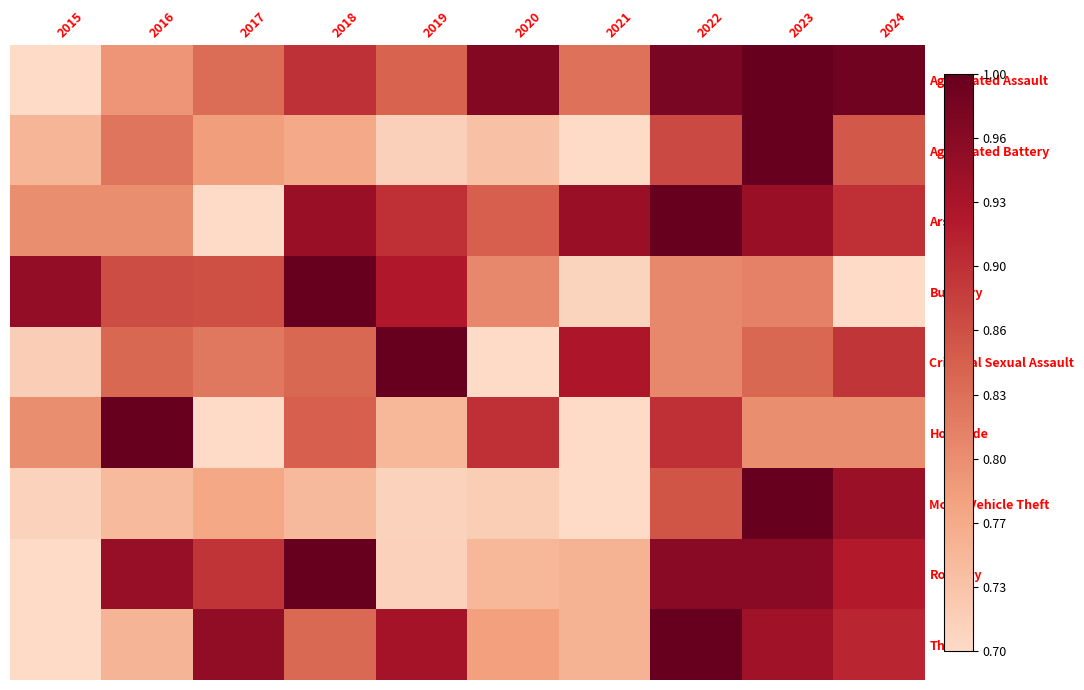

At 2023, list the series in order from largest to smallest.

Motor Vehicle Theft, Aggravated Assault, Aggravated Battery, Robbery, Arson, Theft, Criminal Sexual Assault, Burglary, Homicide